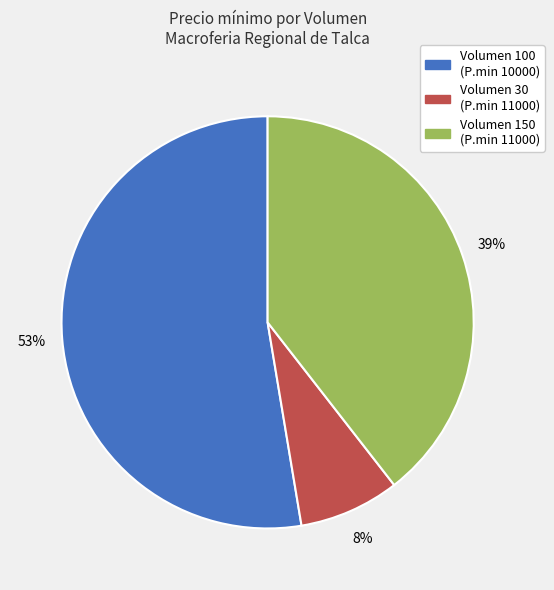

To the nearest percent, what is the average slice percentage?

33%